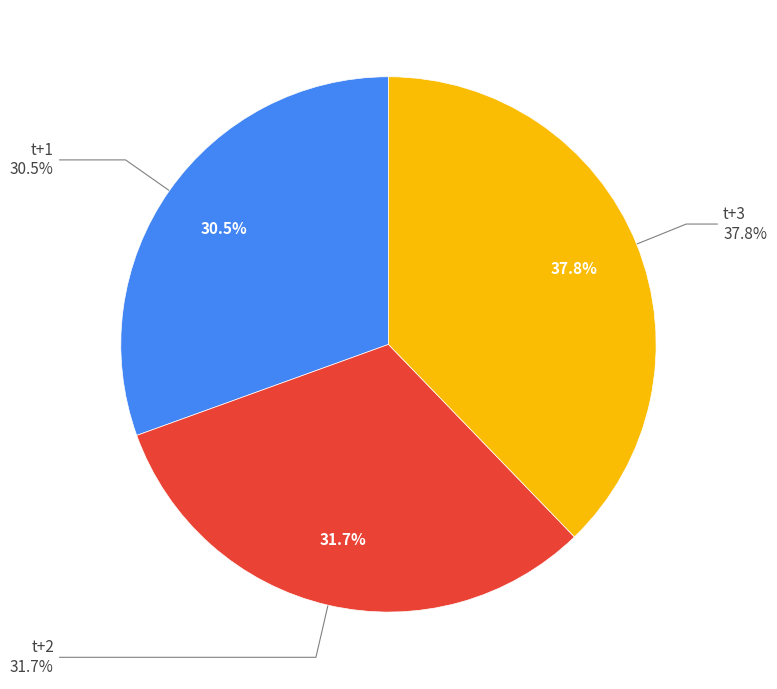

What is the ratio of the value at t+1 to the value at t+3?

0.8